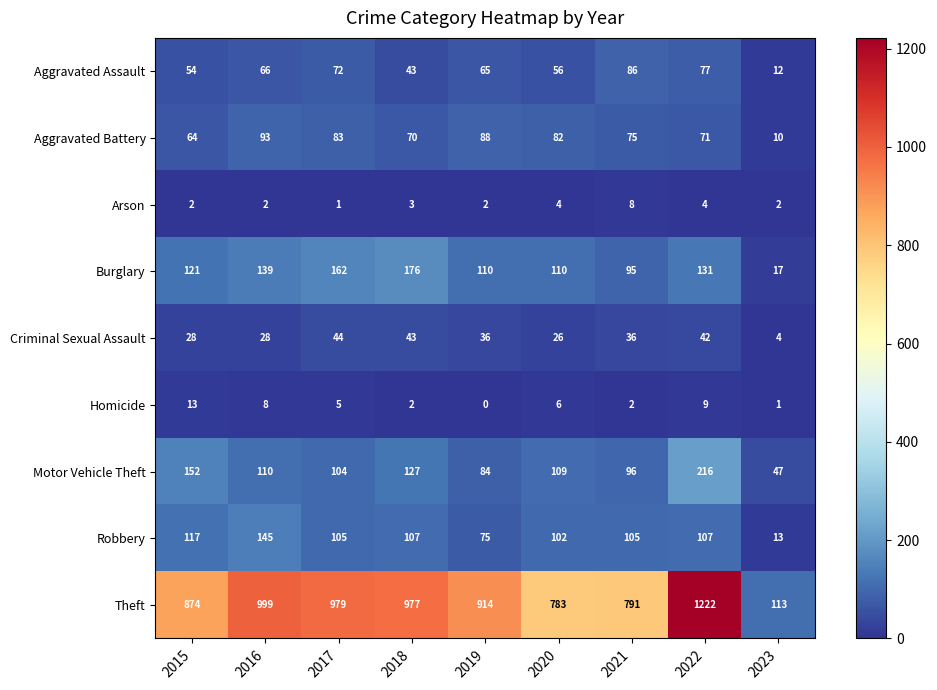

What is the average value of the Robbery series?

97